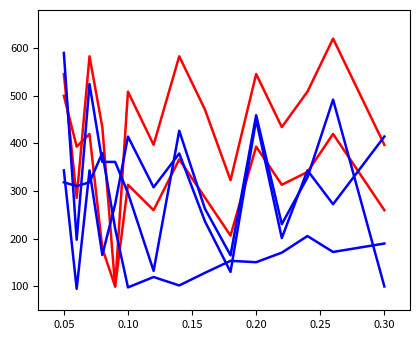

Does the chart have visible grid lines?

No